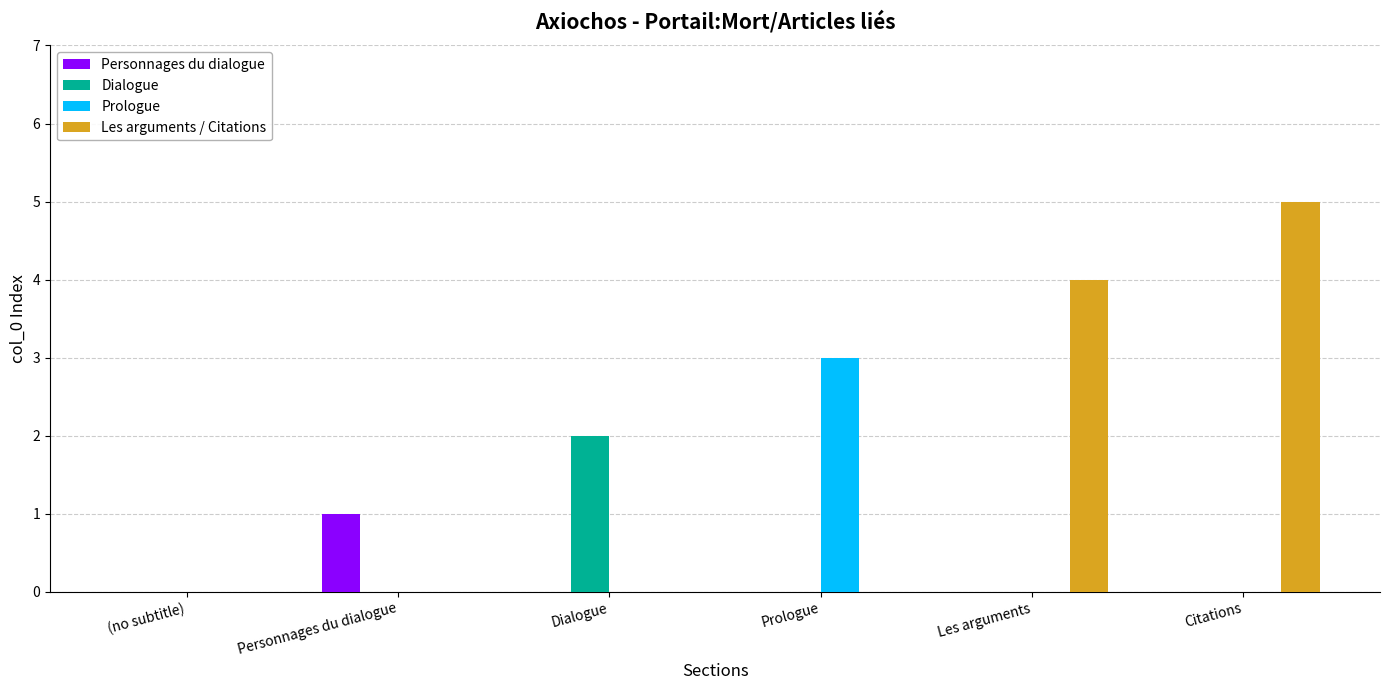

What is the sum of the Les arguments / Citations values at Les arguments and Personnages du dialogue?

4